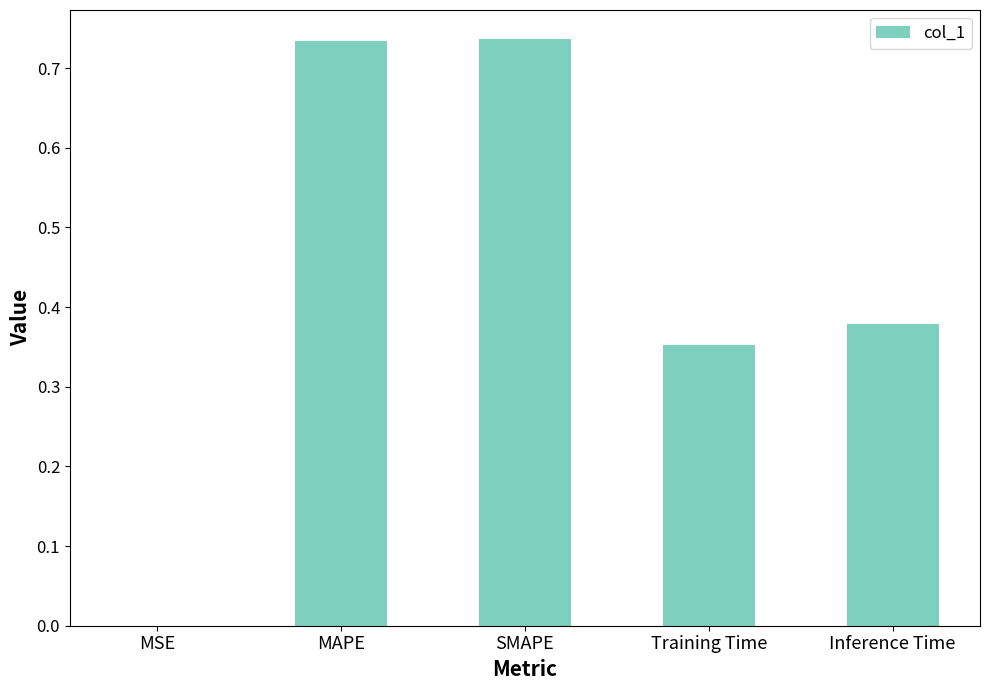

What is the change in value from SMAPE to Inference Time?

-0.4